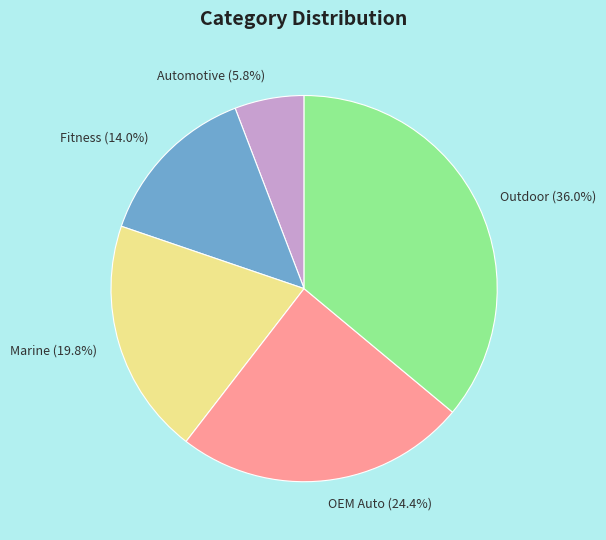

To the nearest percent, what portion does Fitness represent?

14%